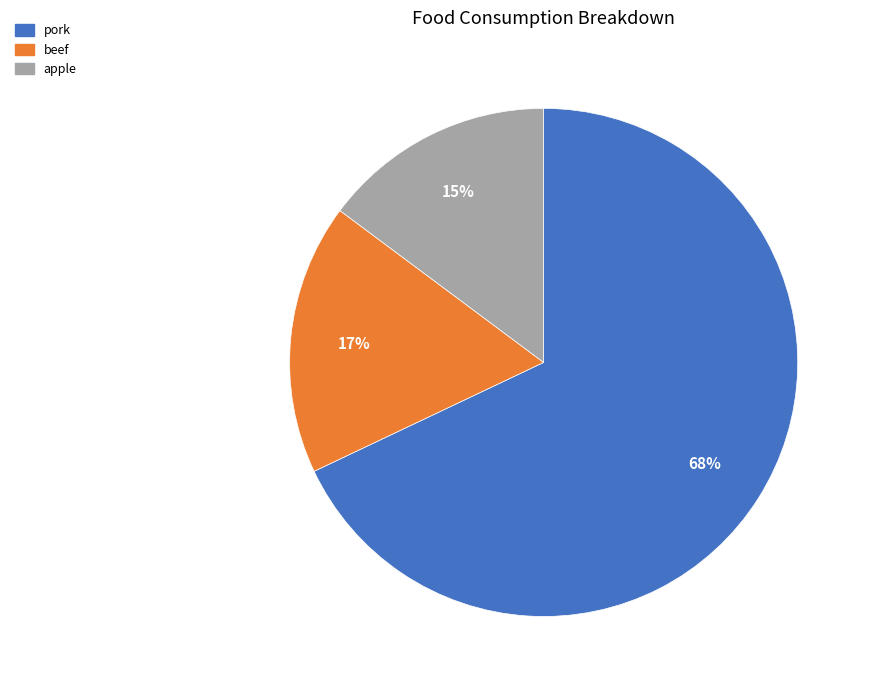

To the nearest percent, what is the difference between the largest and smallest slice percentages?

53%